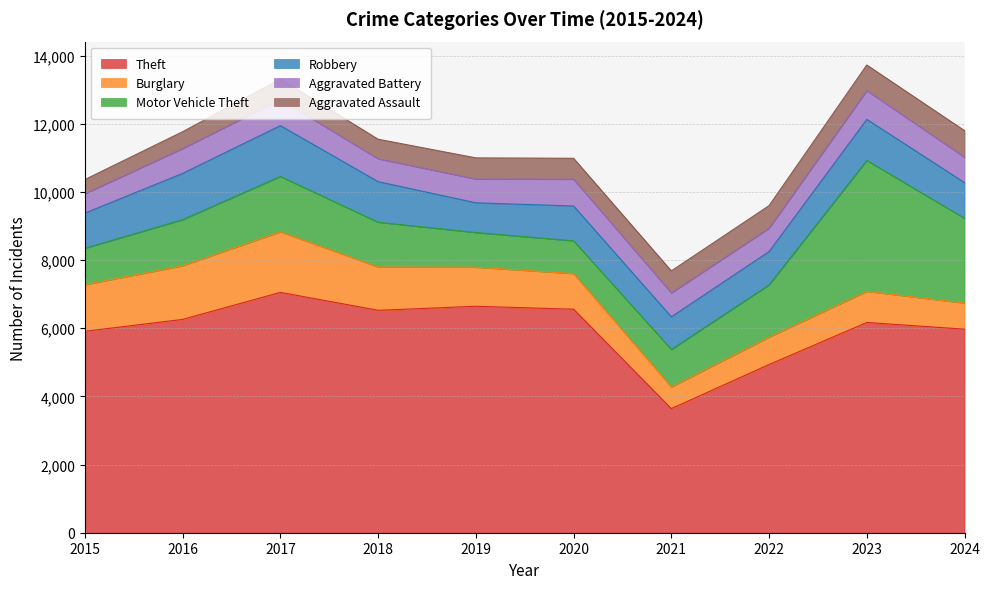

True or false: Aggravated Assault has more than 2 points higher than both neighbors.

False